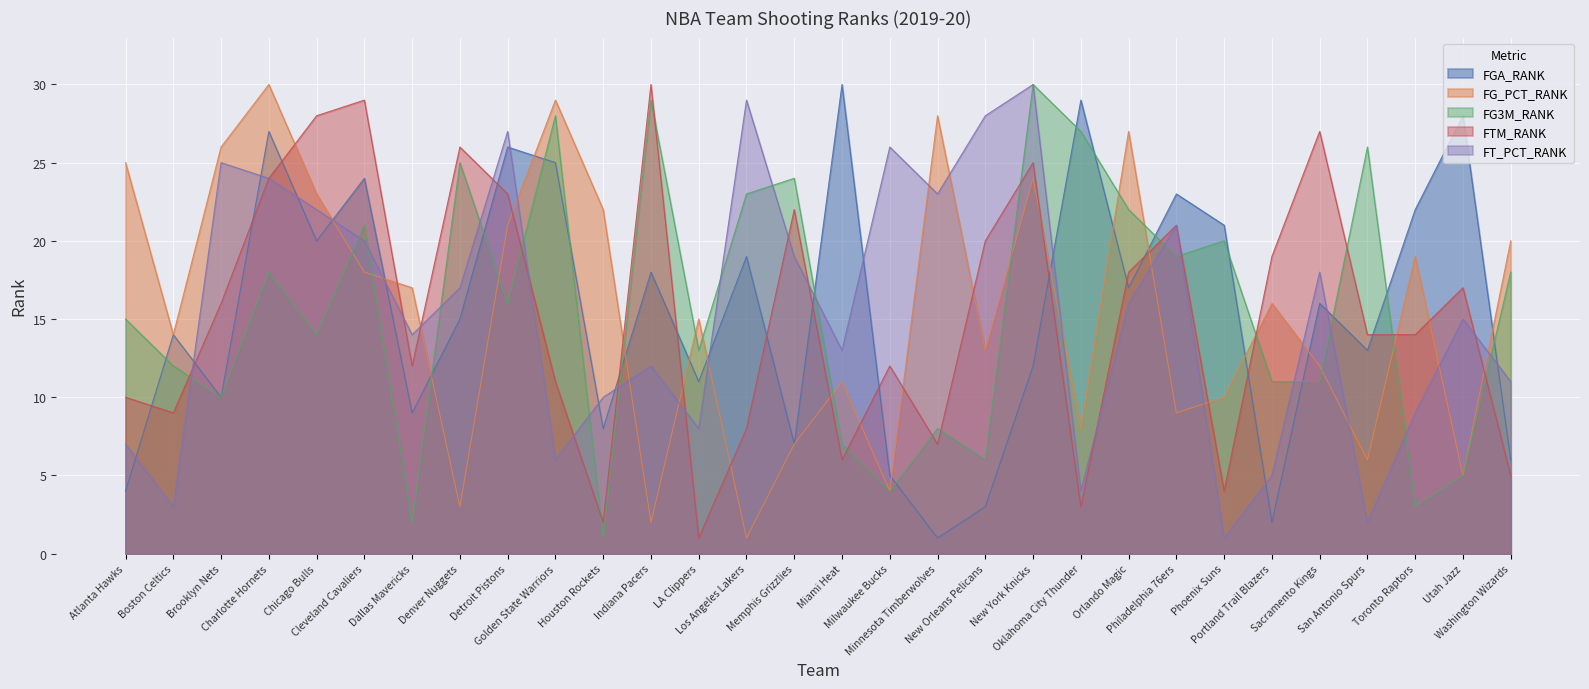

Where do FG_PCT_RANK and FTM_RANK first cross each other?

Charlotte Hornets and Chicago Bulls